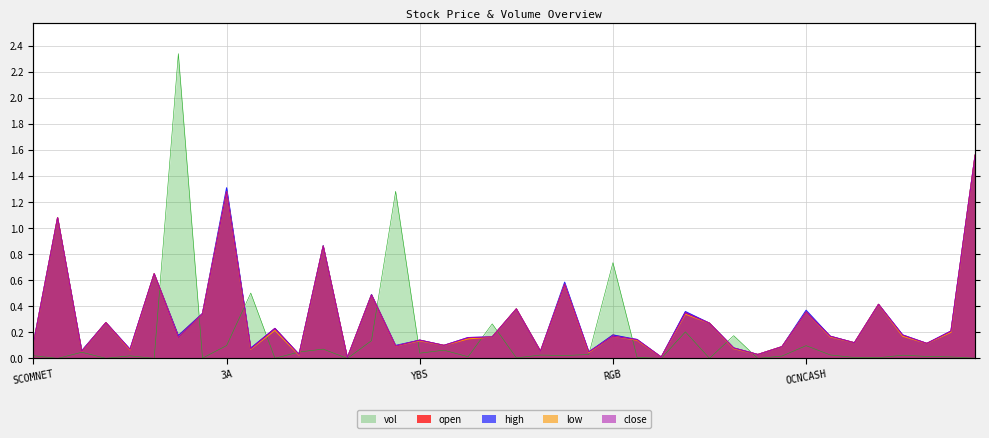

Which category has the lowest value in the vol series?

PARLO